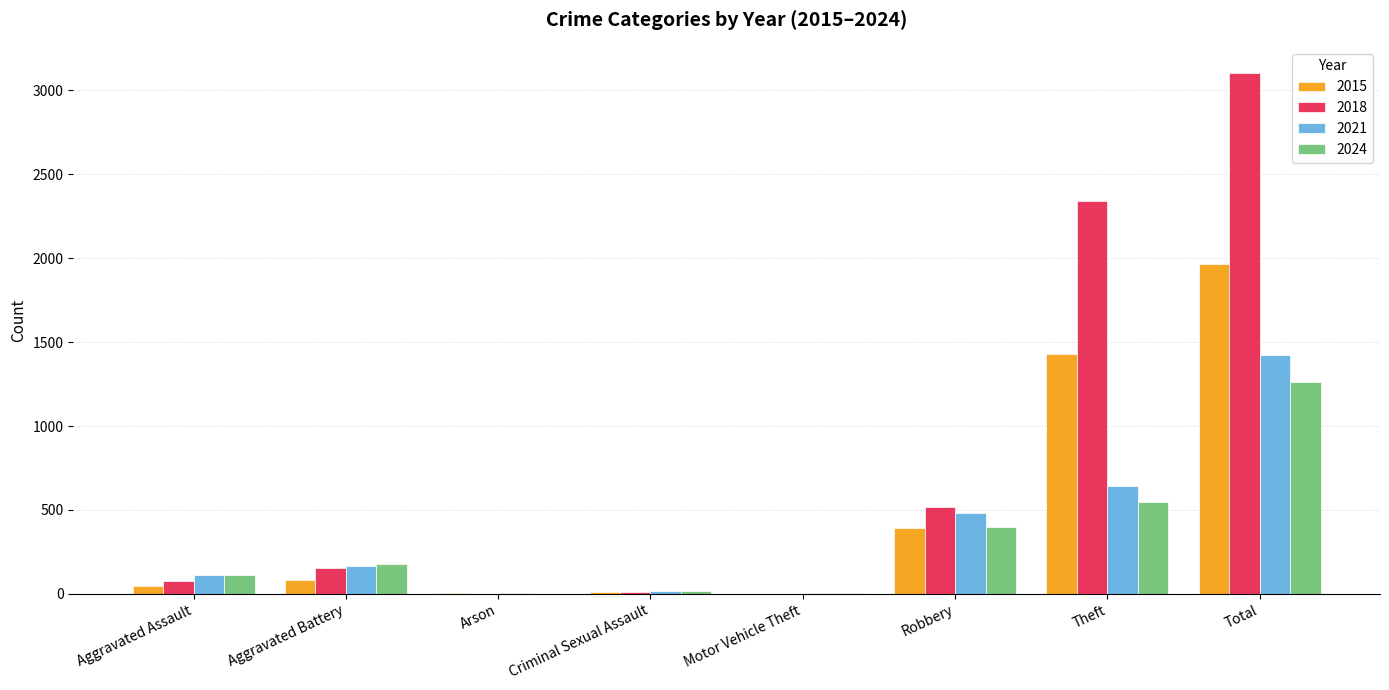

How many data points does each series have?

8